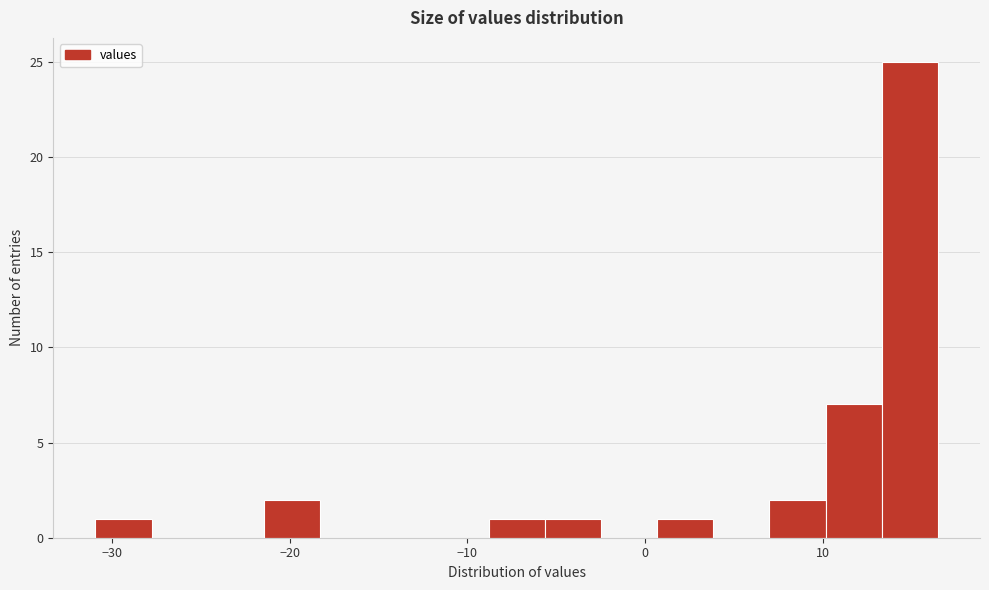

Around what value on the x-axis is the tallest bar? Give the approximate position of its centre, as read against the axis.

15